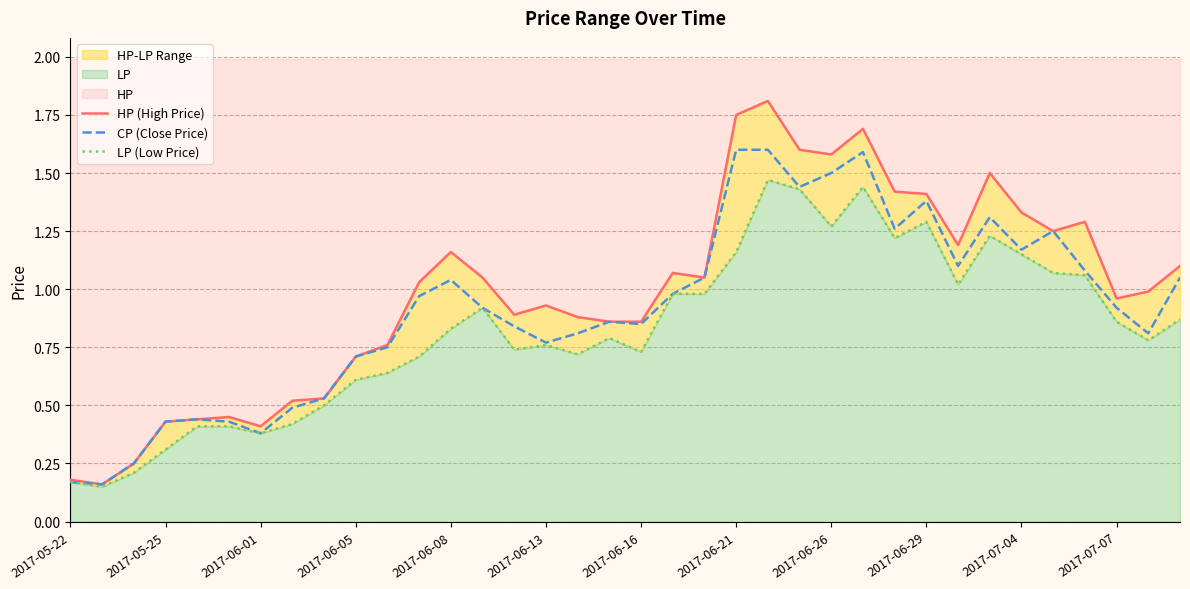

Rank the series at 2017-06-29 from highest to lowest value.

HP (High Price), CP (Close Price), LP (Low Price)